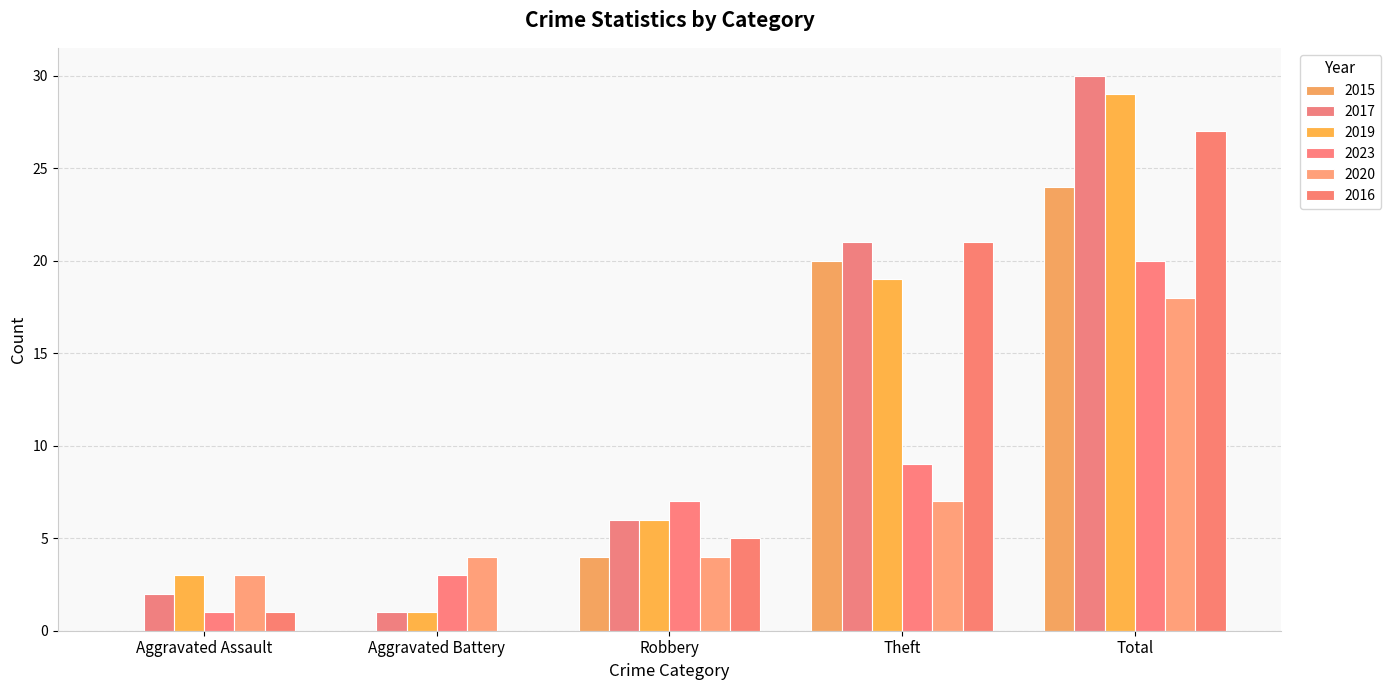

What is the spread (max minus min) of values at Aggravated Assault?

3